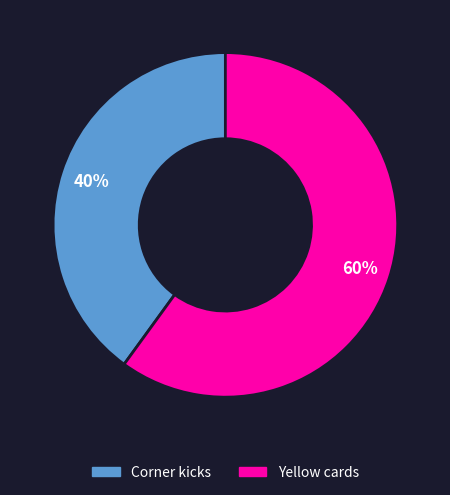

How many slices are in this pie chart?

2